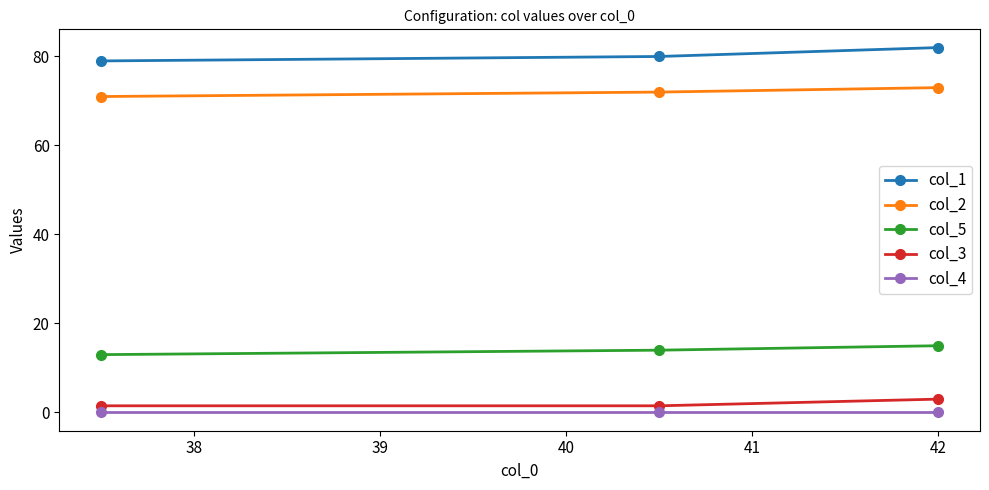

Which series has the largest total across all categories?

col_1